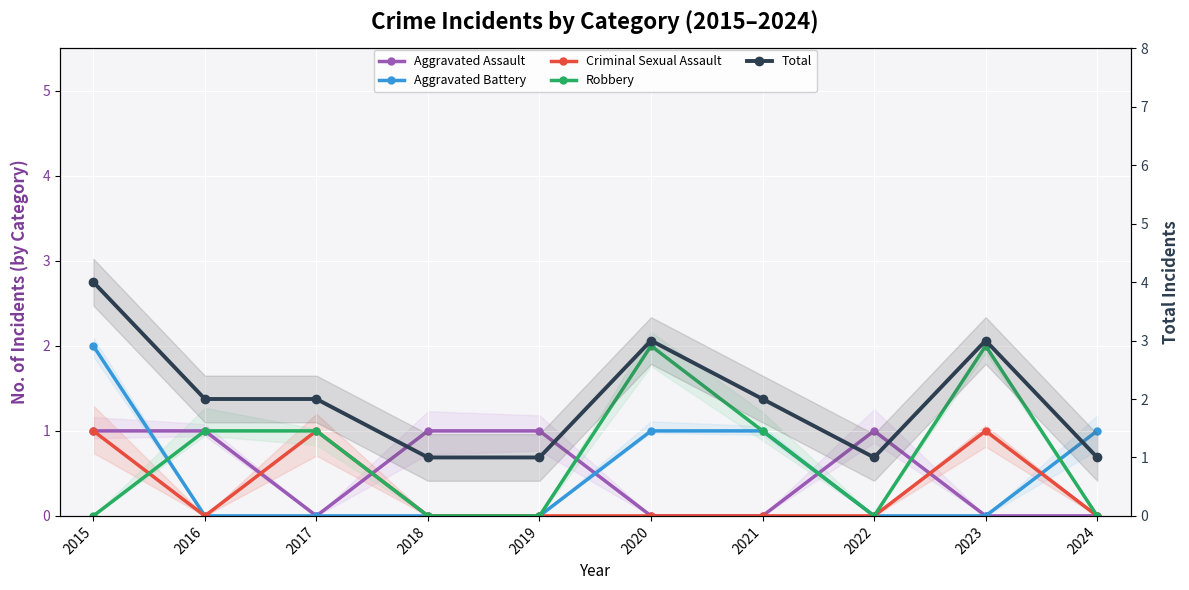

Count the Total values in the range 1 to 3.

9